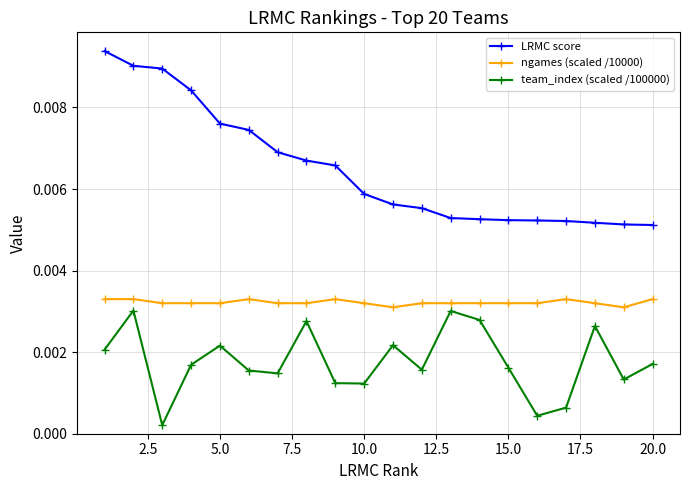

True or false: LRMC score and ngames (scaled /10000) intersect in this chart.

False